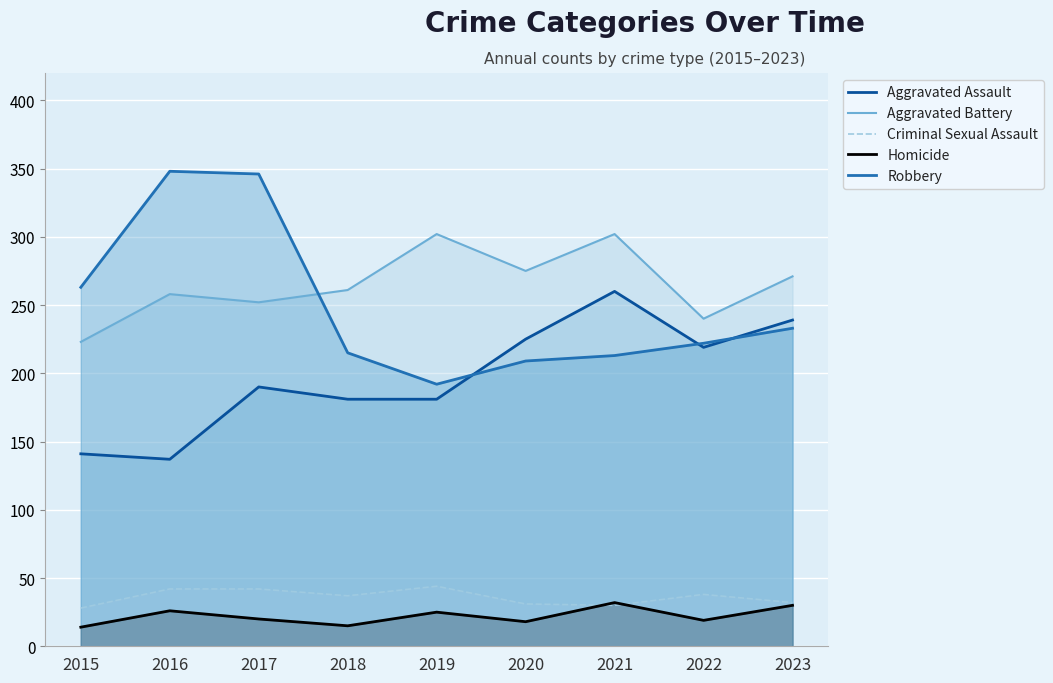

At which label does Criminal Sexual Assault reach its minimum?

2015